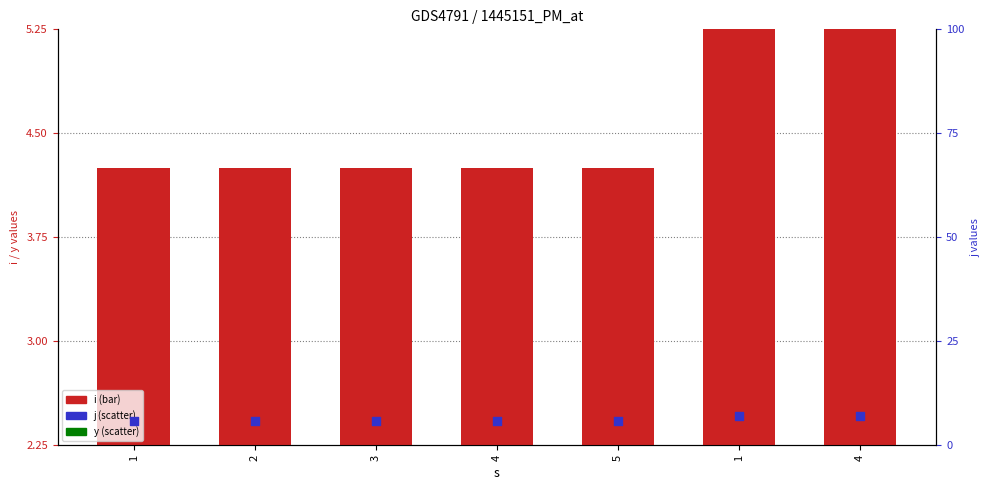

At how many categories does at least one series exceed 2?

7